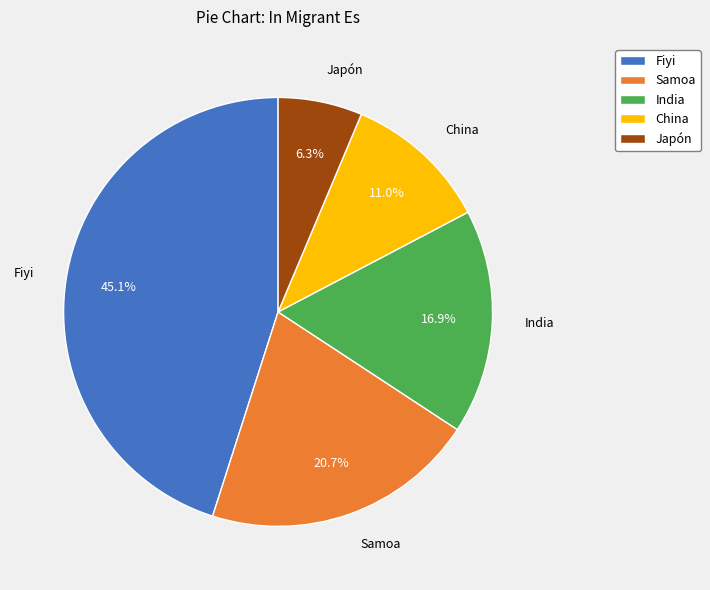

How much of the chart is everything except China?

89.0%